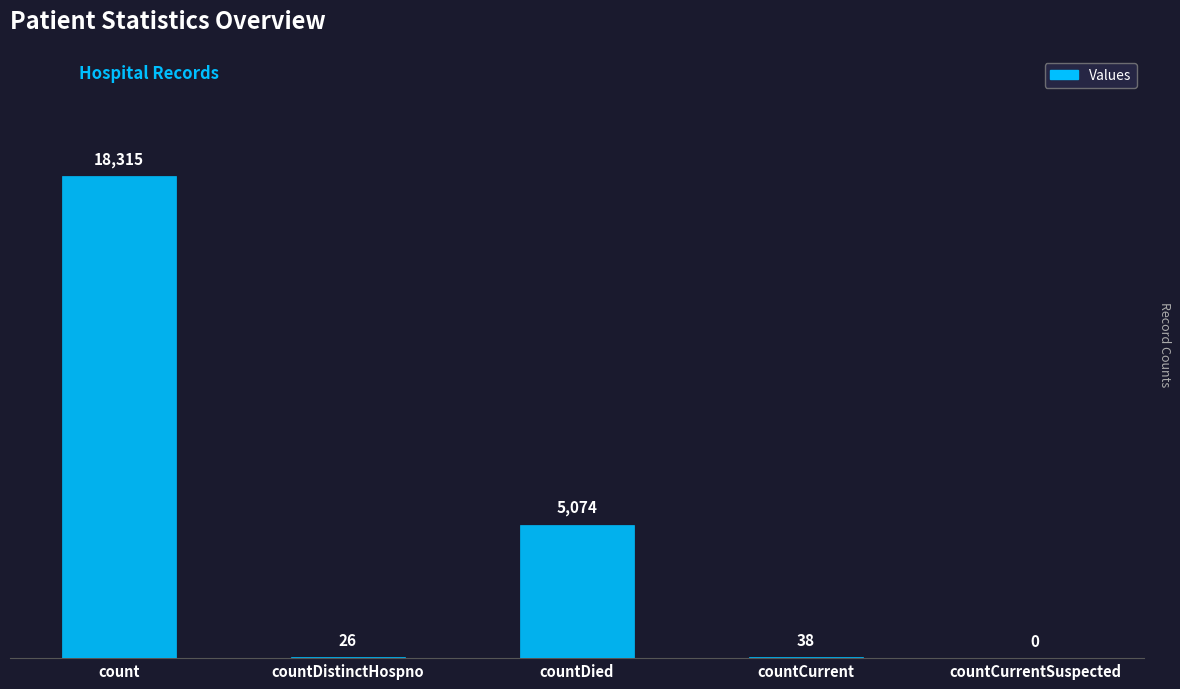

Between countCurrentSuspected and countDistinctHospno, which is larger?

countDistinctHospno